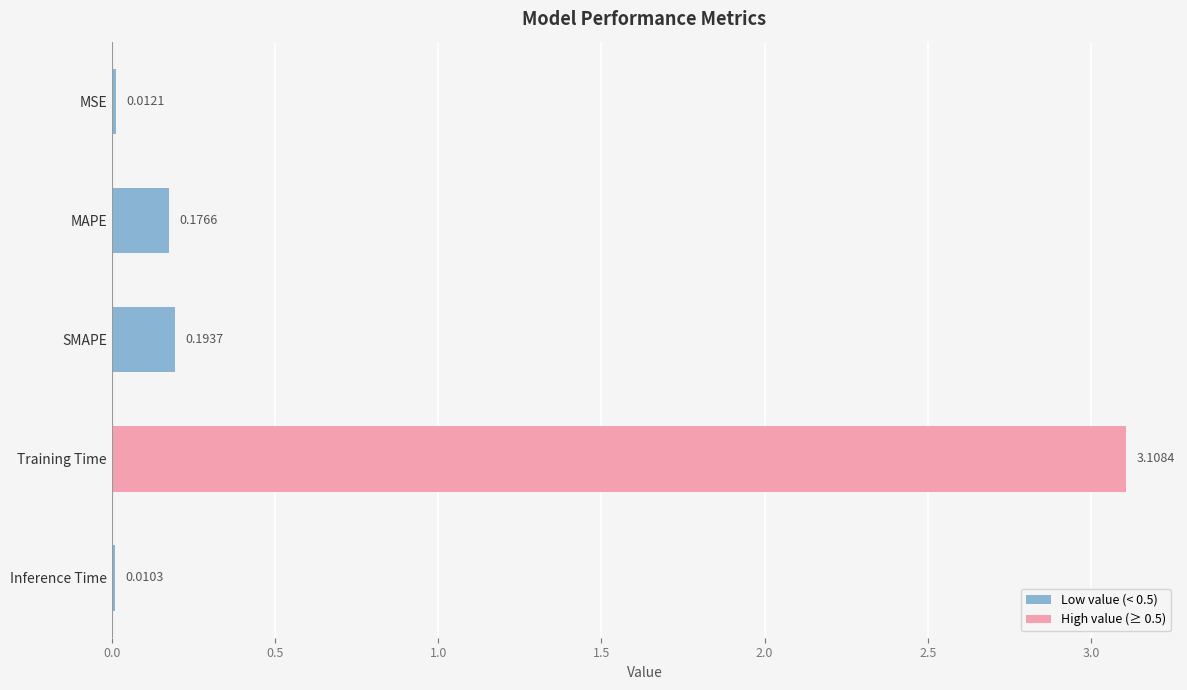

Rank the categories by value from lowest to highest.

Inference Time, MSE, MAPE, SMAPE, Training Time